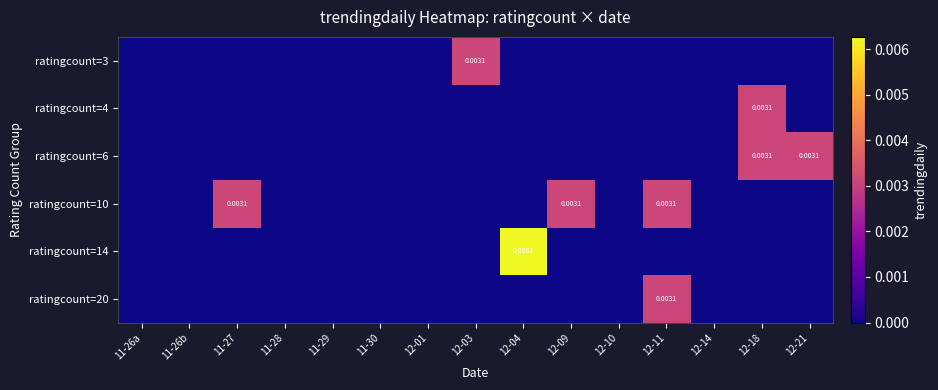

Is the value of ratingcount=20 at 12-11 greater than the value of ratingcount=6 at 11-26b?

Yes